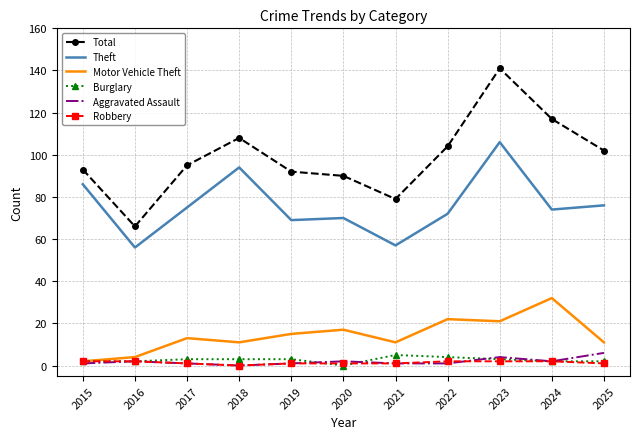

Between 2015 and 2024, which series saw the biggest shift?

Motor Vehicle Theft